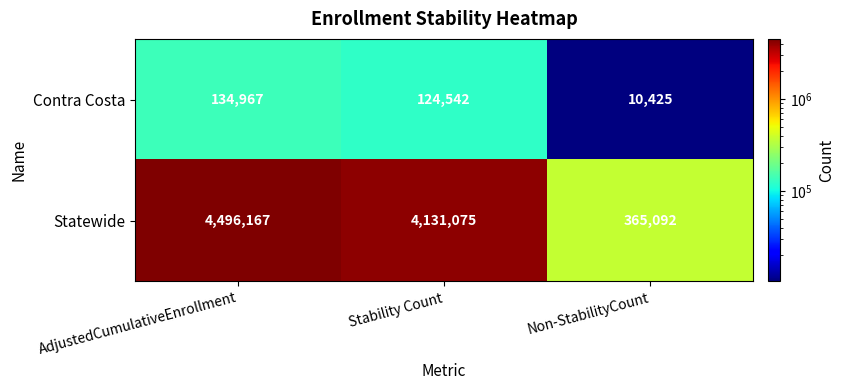

Is it true that Statewide equals 4131075 at Stability Count?

True